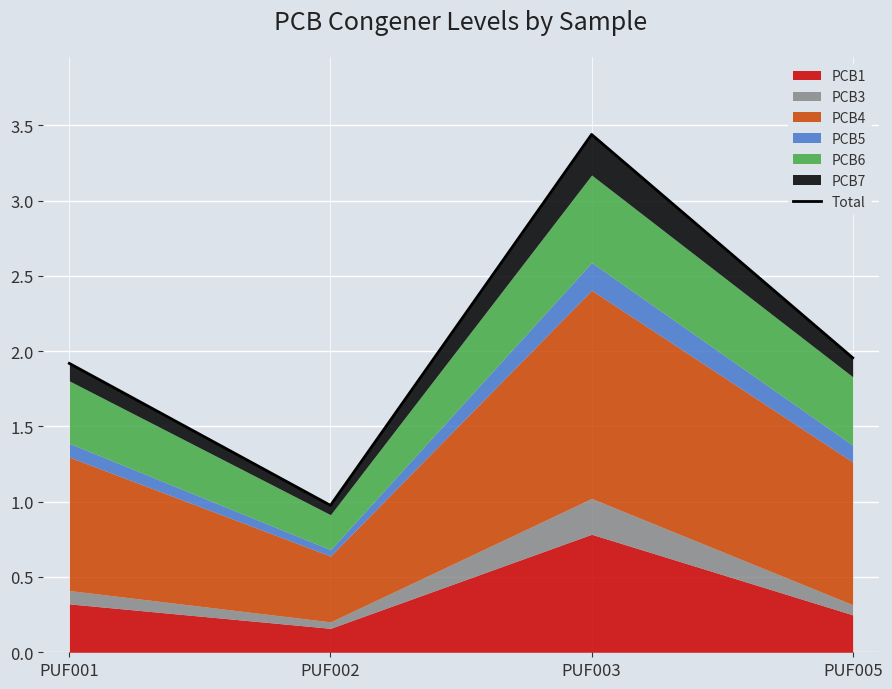

Reading right to left, transcribe all the data shown in this chart.

PUF005=2.0	PUF003=3.4	PUF002=1.0	PUF001=1.9